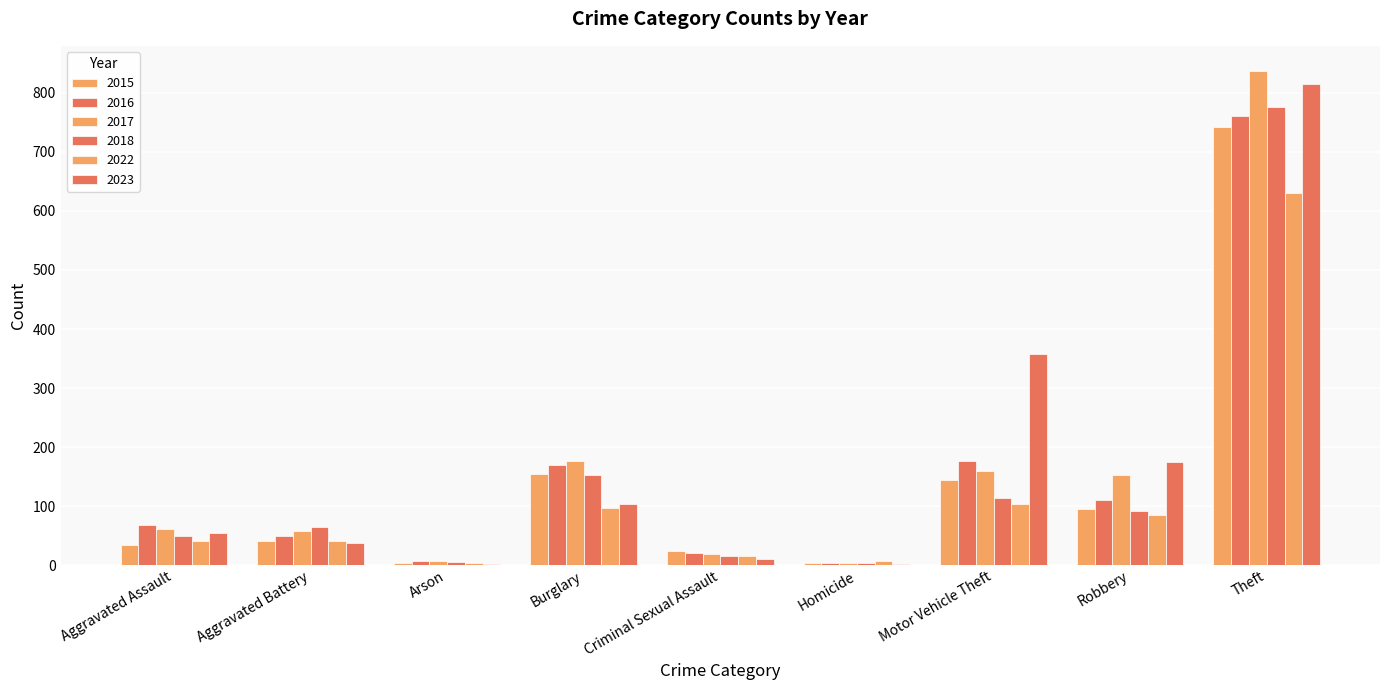

How many distinct data groups are displayed?

6